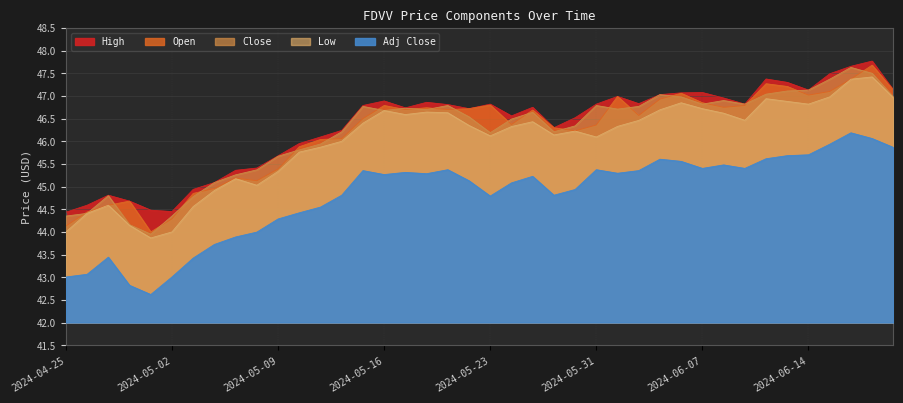

What is the smallest value displayed?

42.6